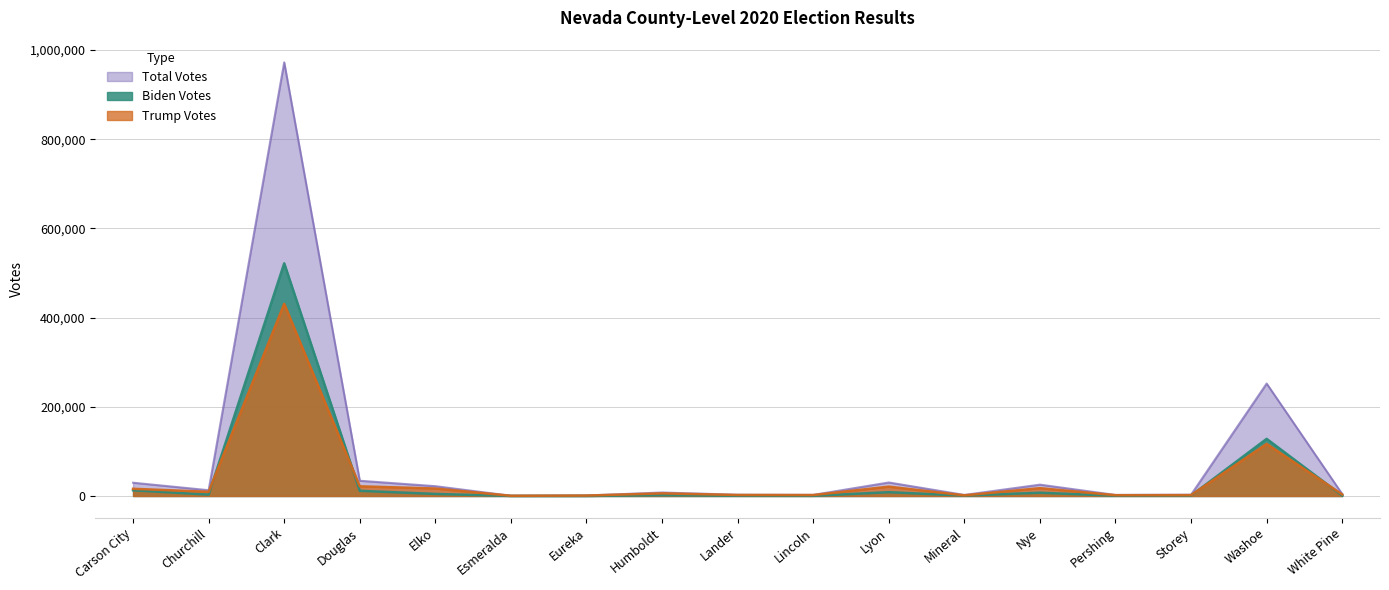

Reading left to right, extract all data points from this chart.

Biden Votes: 12735	3051	521852	11571	4557	74	105	1689	496	330	8473	829	7288	547	902	128128	859
Trump Votes: 16113	9372	430930	21630	16741	400	895	5877	2198	2067	20914	1423	17528	1731	1908	116760	3403
Total Votes: 29739	12890	972510	34125	21967	487	1017	7771	2765	2446	30238	2335	25378	2320	2877	252142	4369